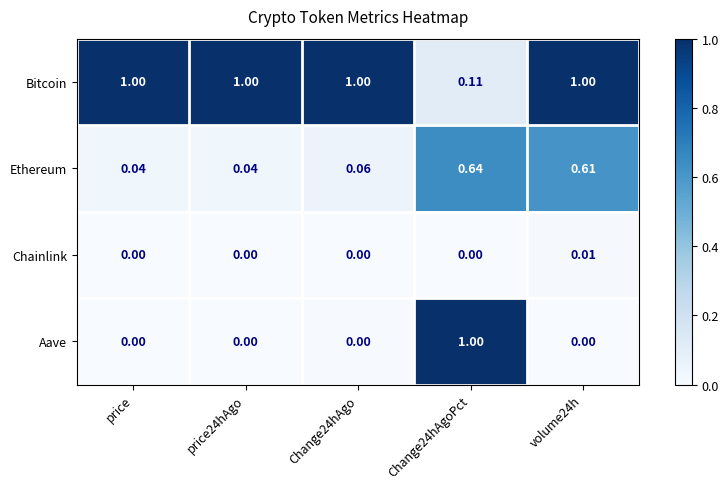

Which series has the largest total across all categories?

Bitcoin